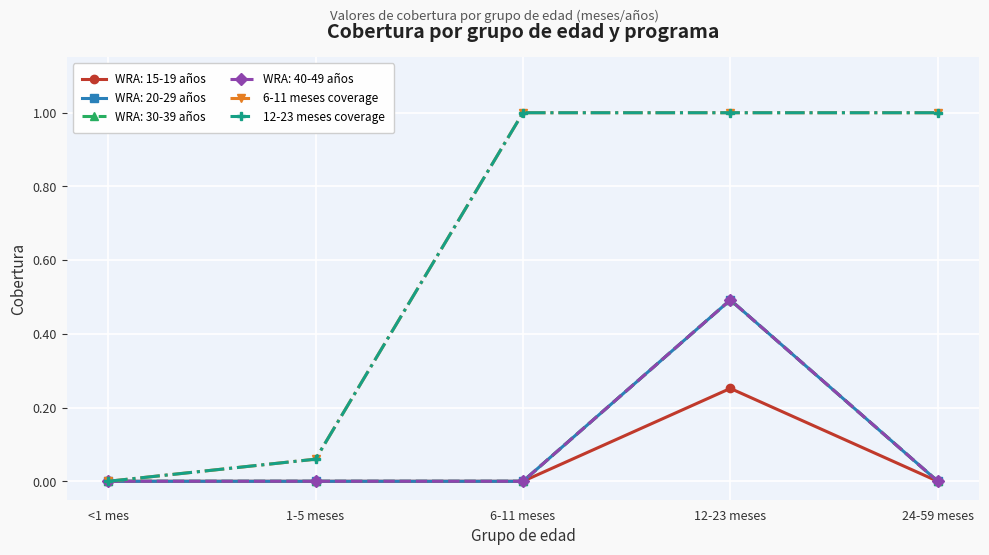

At how many categories does at least one series exceed 0?

4